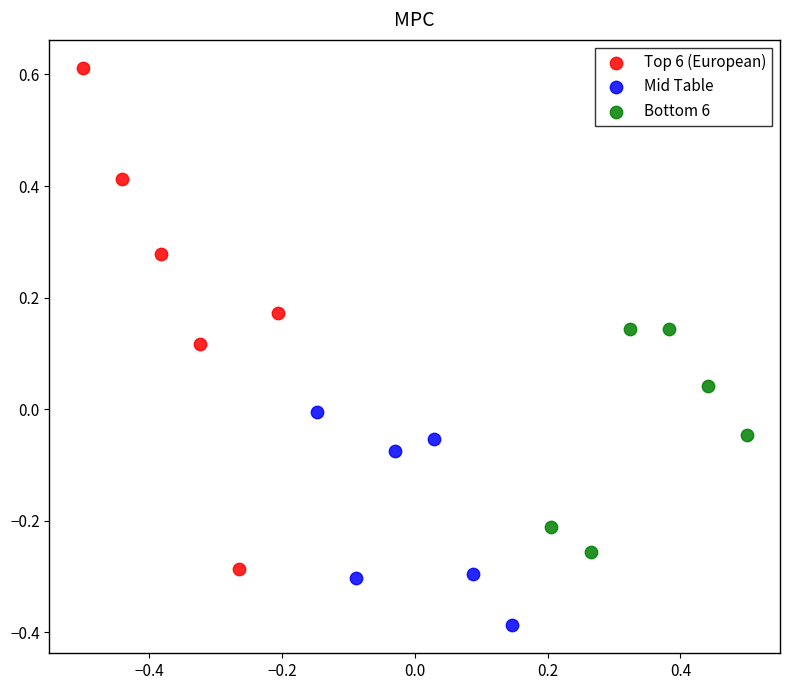

Which series has the widest spread of Y values?

Top 6 (European)